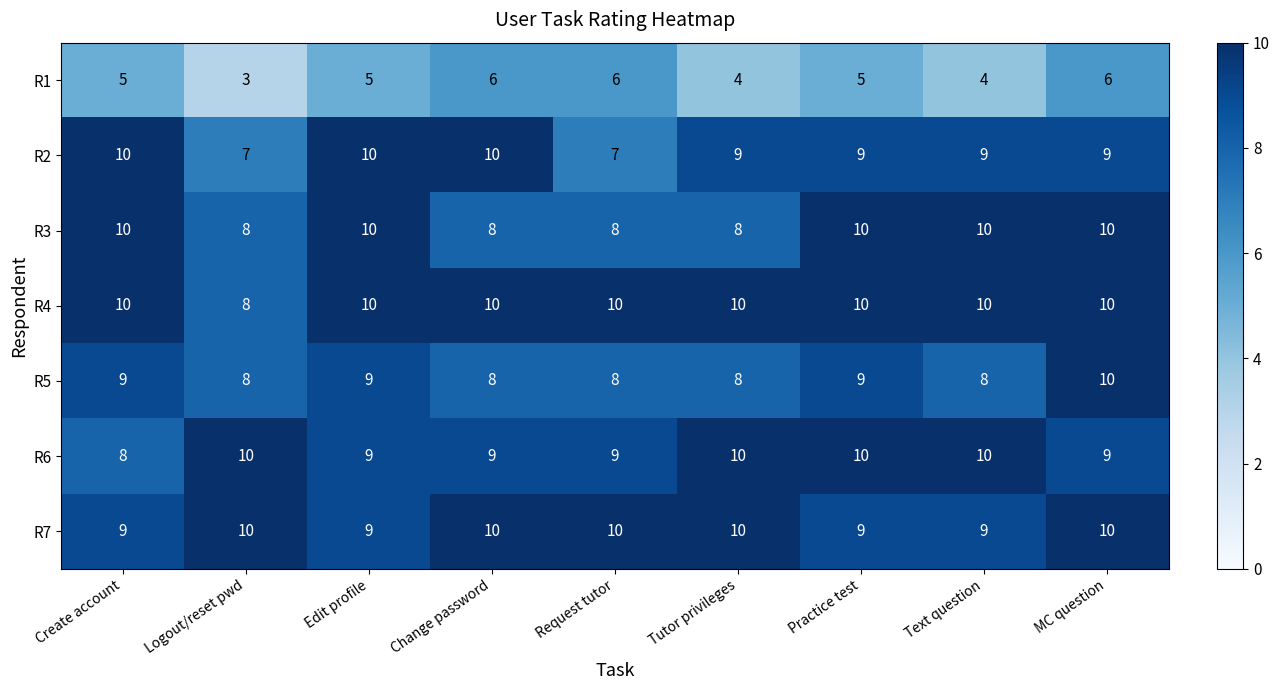

What is the spread (max minus min) of values at Edit profile?

5